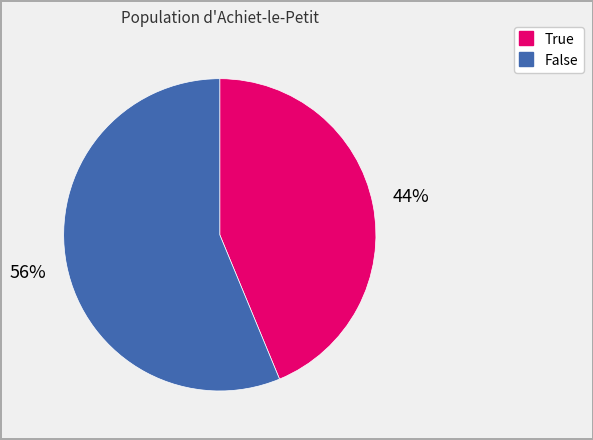

To the nearest percent, what percentage of the pie is False?

56%